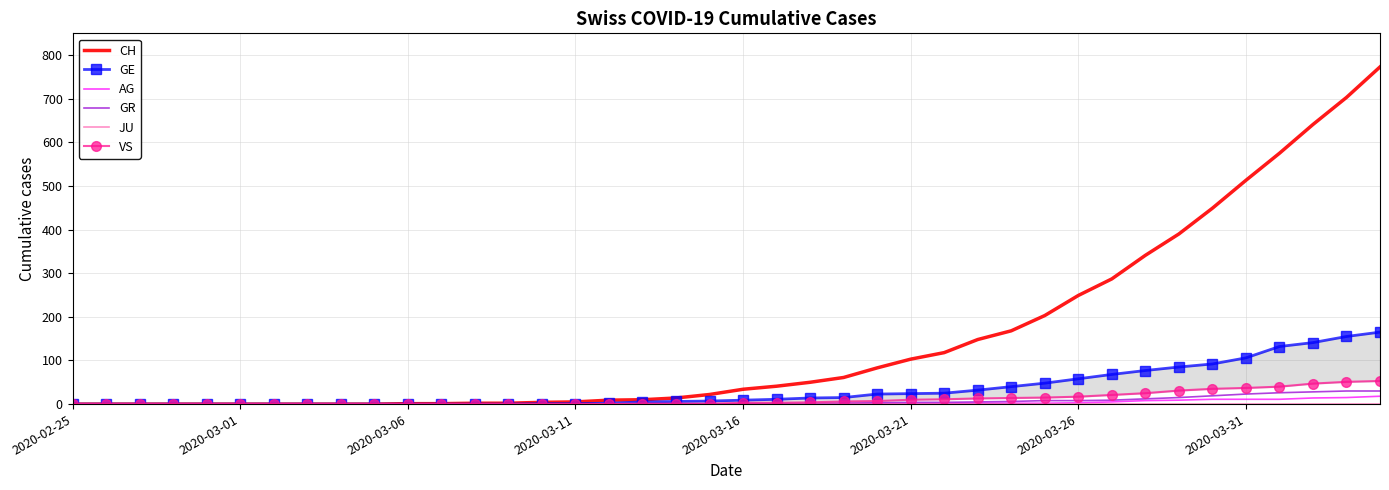

How many series are shown in this chart?

6